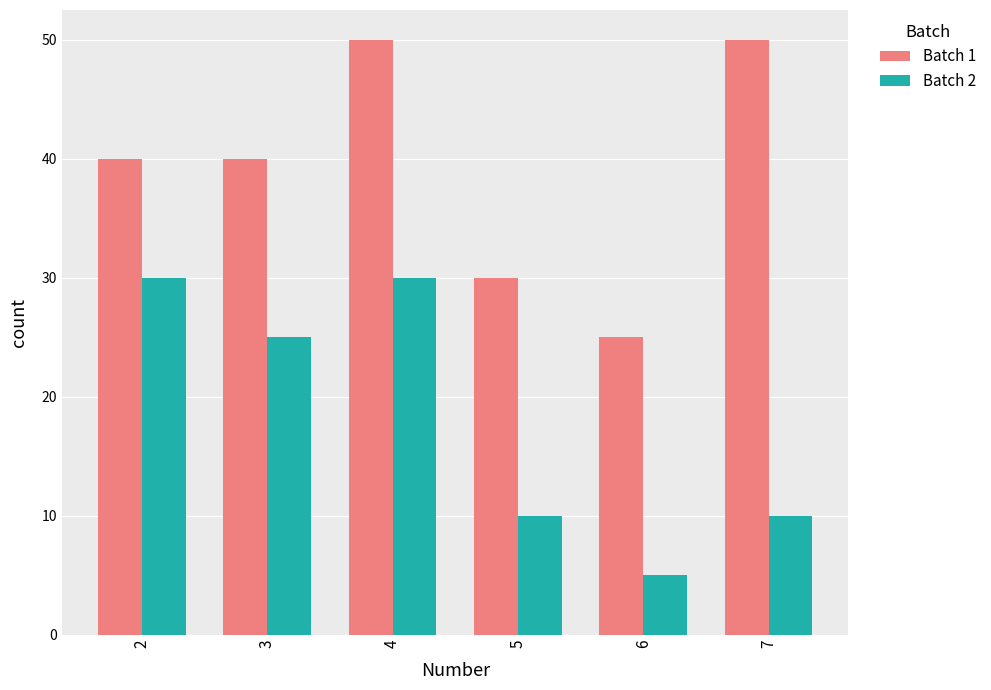

Reading right to left, extract all data points from this chart.

Batch 1: 50	25	30	50	40	40
Batch 2: 10	5	10	30	25	30